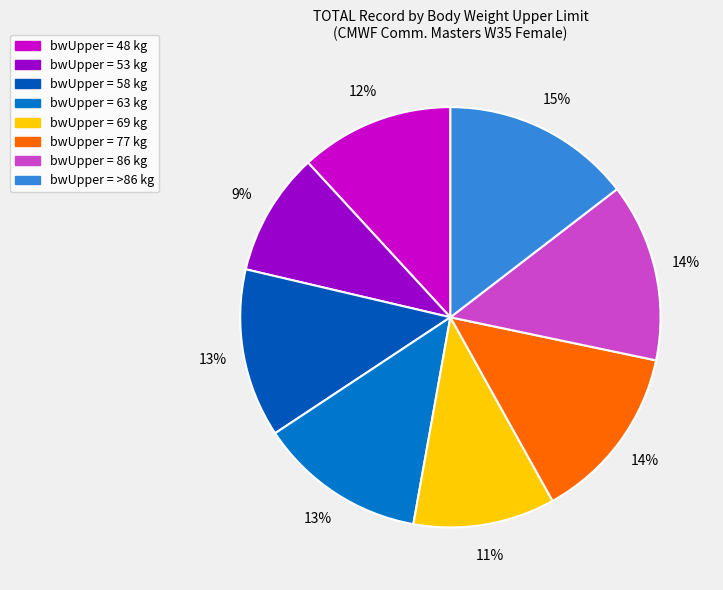

How many slices are in this pie chart?

8